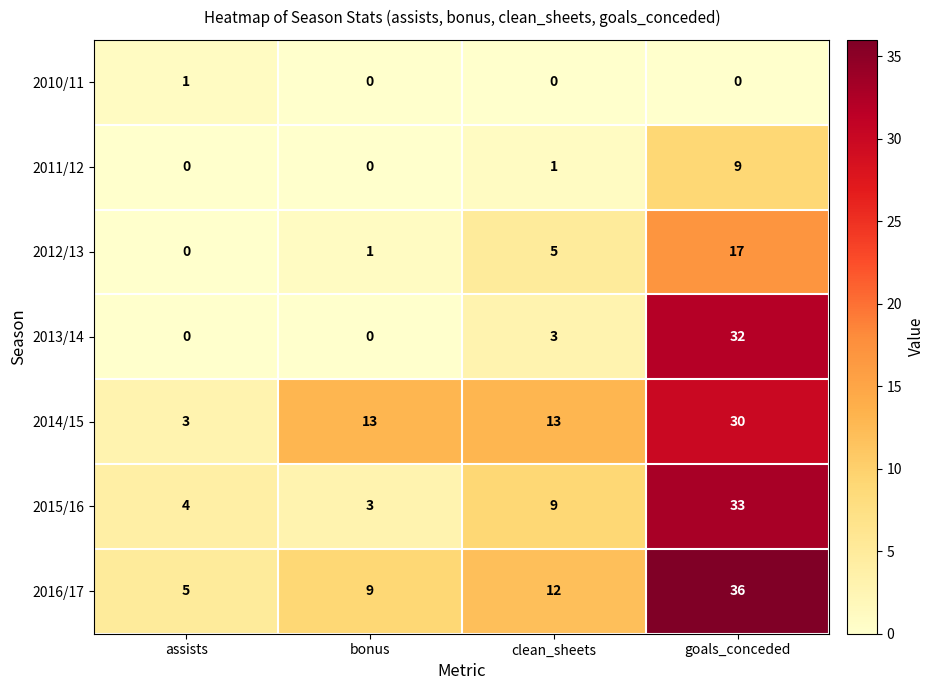

What is the greatest value displayed?

36